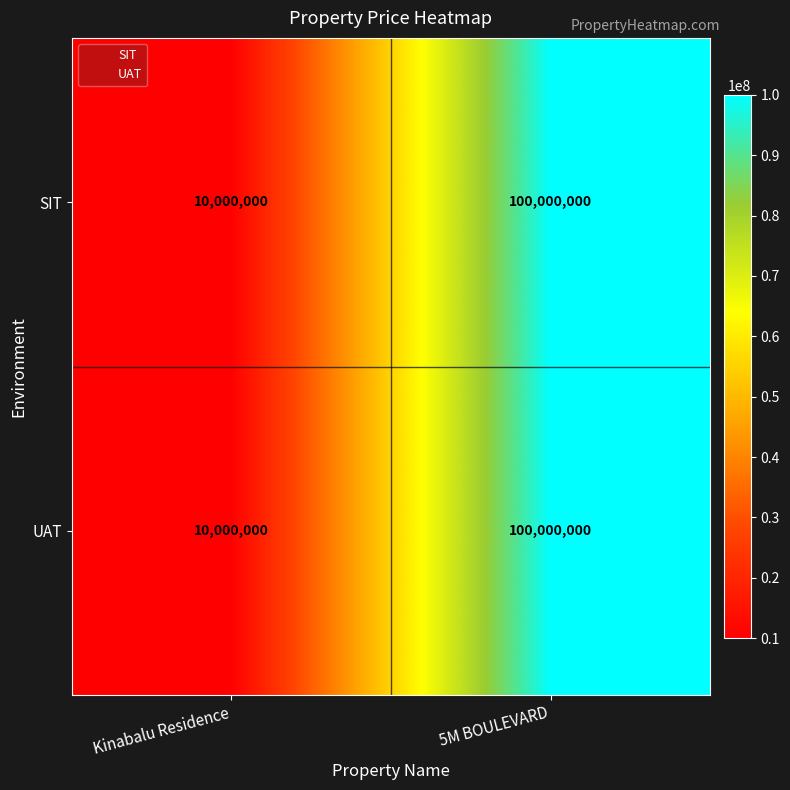

What value does the SIT series have at 5M BOULEVARD, to the nearest 100?

100000000